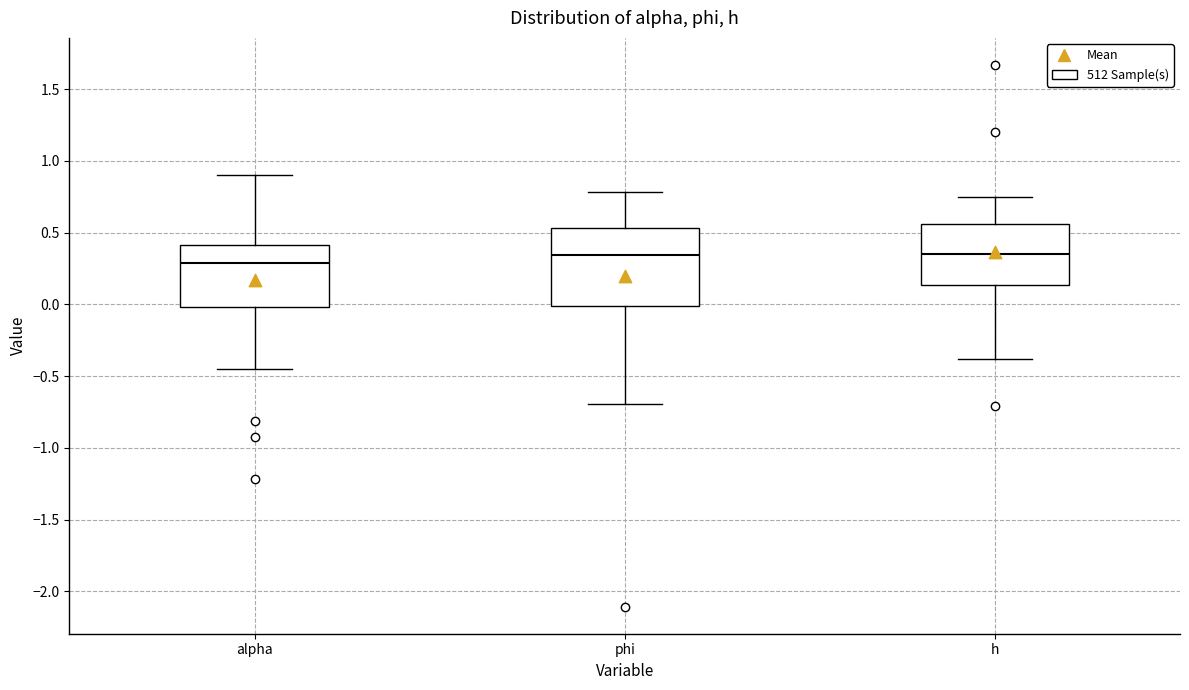

Which box is the tallest, from its lower edge to its upper edge?

phi